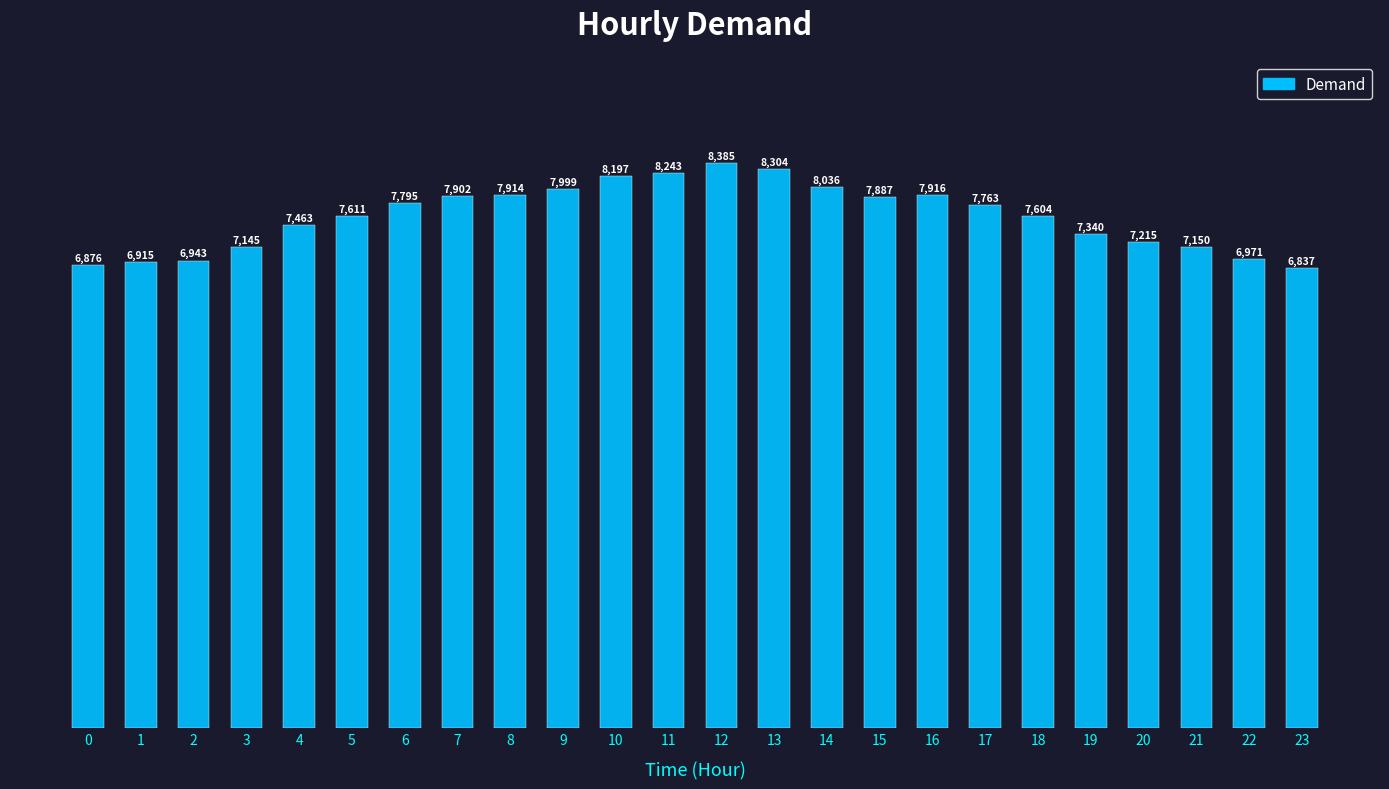

The value at 11 is 8243. True or false?

True